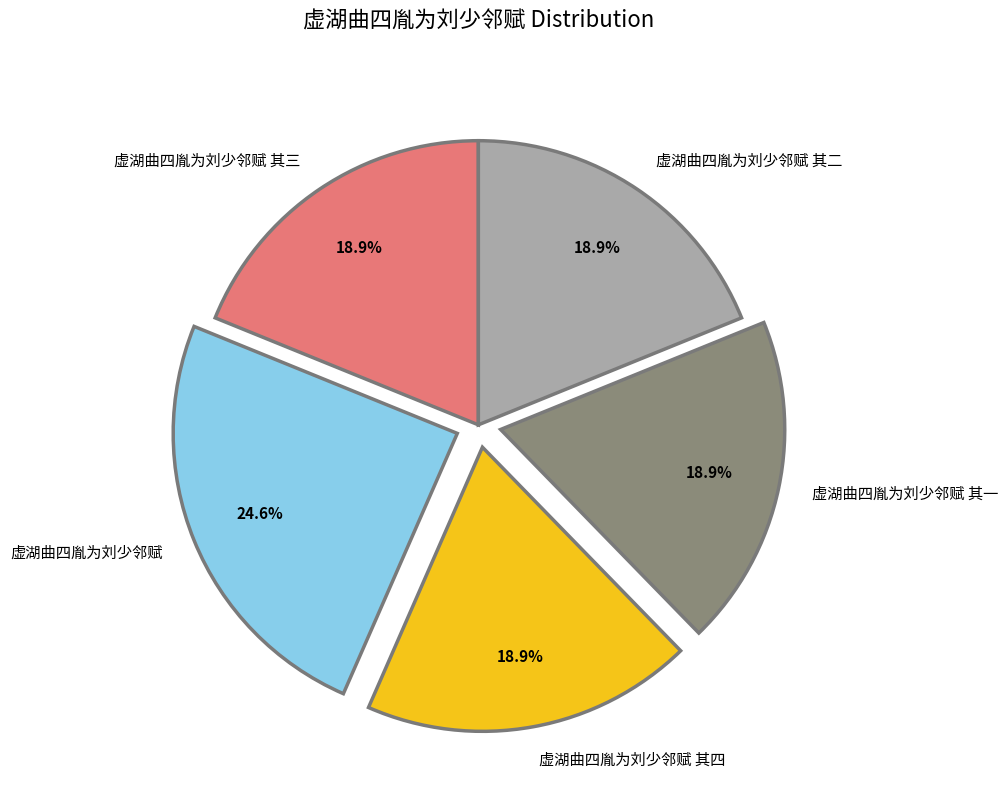

To the nearest percent, what portion does 虚湖曲四胤为刘少邻赋 represent?

25%